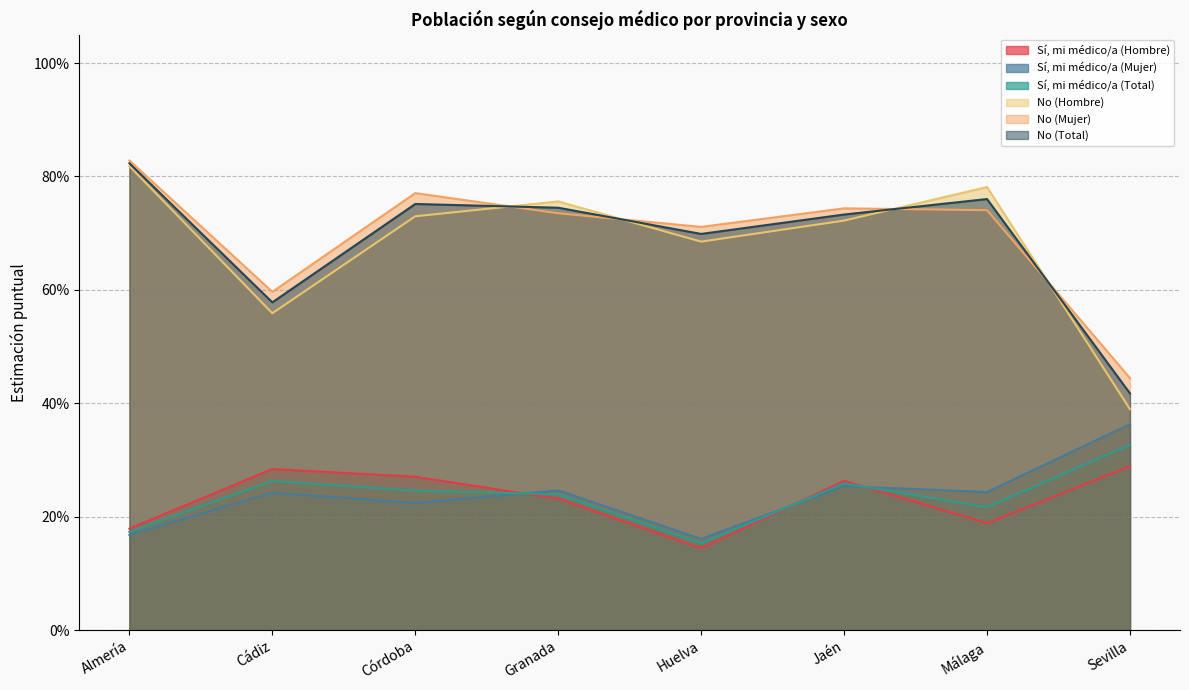

At Granada, list the series in order from smallest to largest.

Sí, mi médico/a (Hombre), Sí, mi médico/a (Total), Sí, mi médico/a (Mujer), No (Mujer), No (Total), No (Hombre)